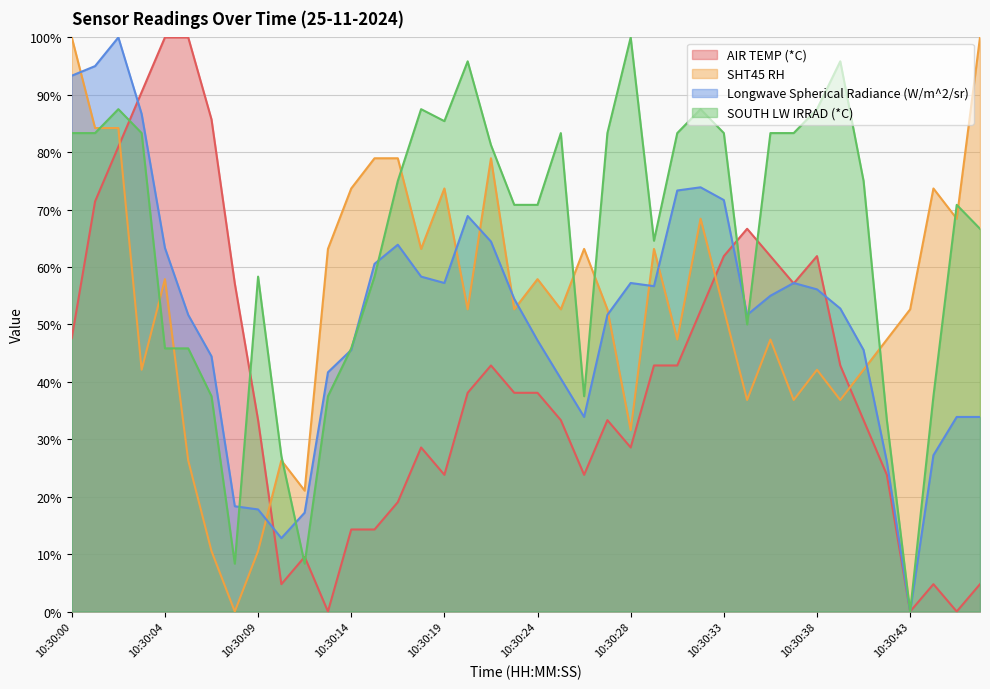

At which label does SHT45 RH first exceed 52?

10:30:00